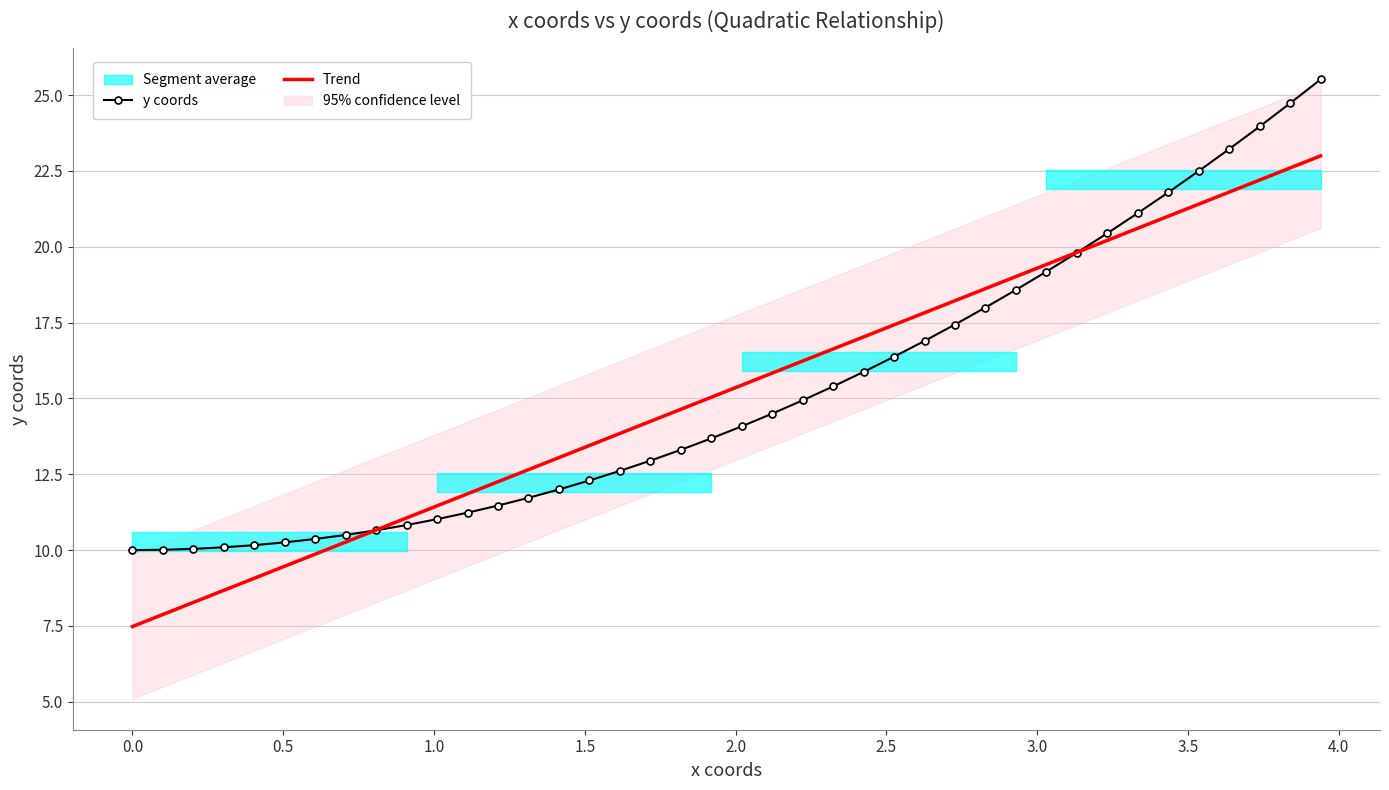

How many lines are shown in the chart?

2